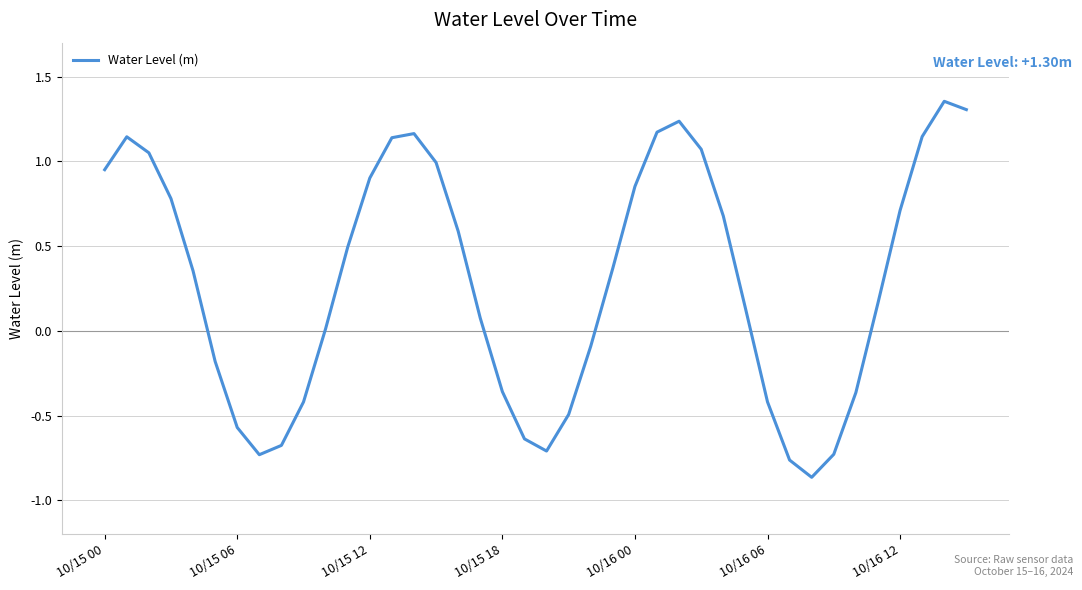

What is the difference between the maximum and minimum values?

2.2